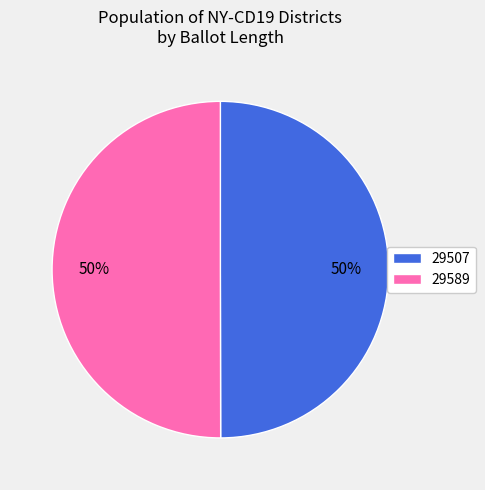

To the nearest percent, what portion does 29507 represent?

50%